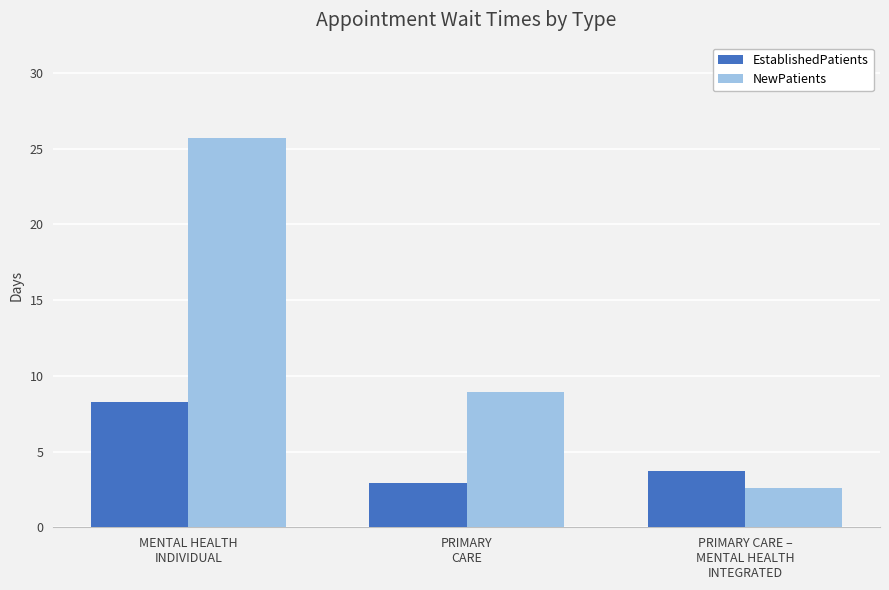

What is the label of the 1st bar from the left?

MENTAL HEALTH
INDIVIDUAL